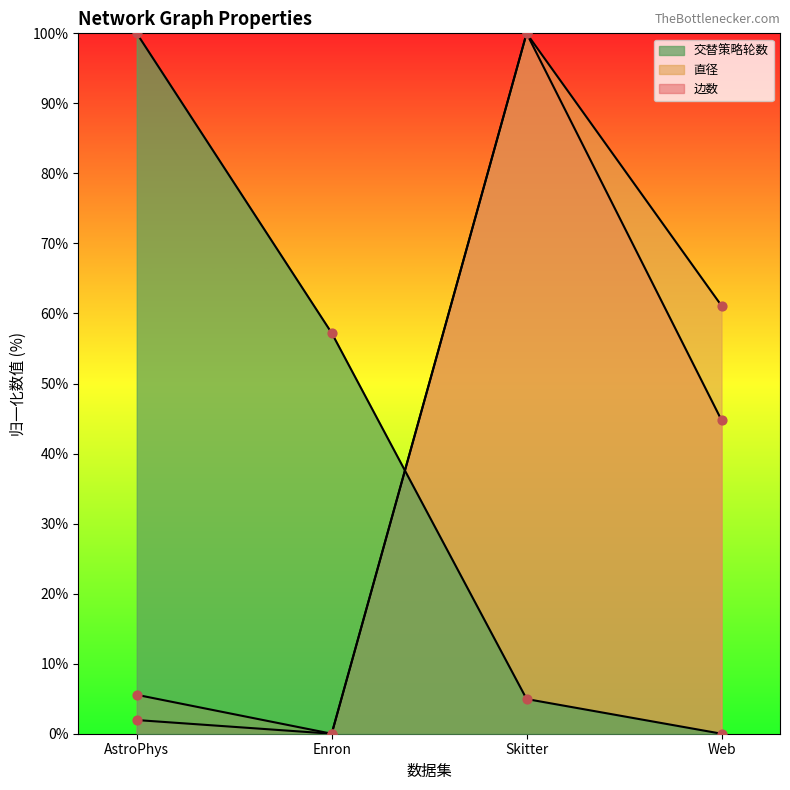

What are all the series names shown in the legend?

边数, 直径, 交替策略轮数